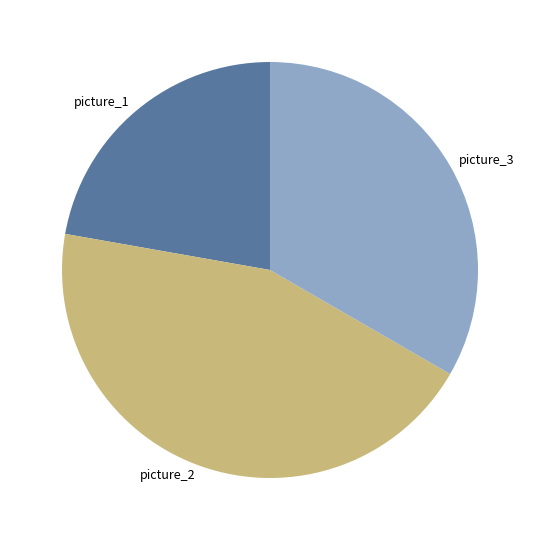

Does picture_3 account for over 50% of the chart?

No